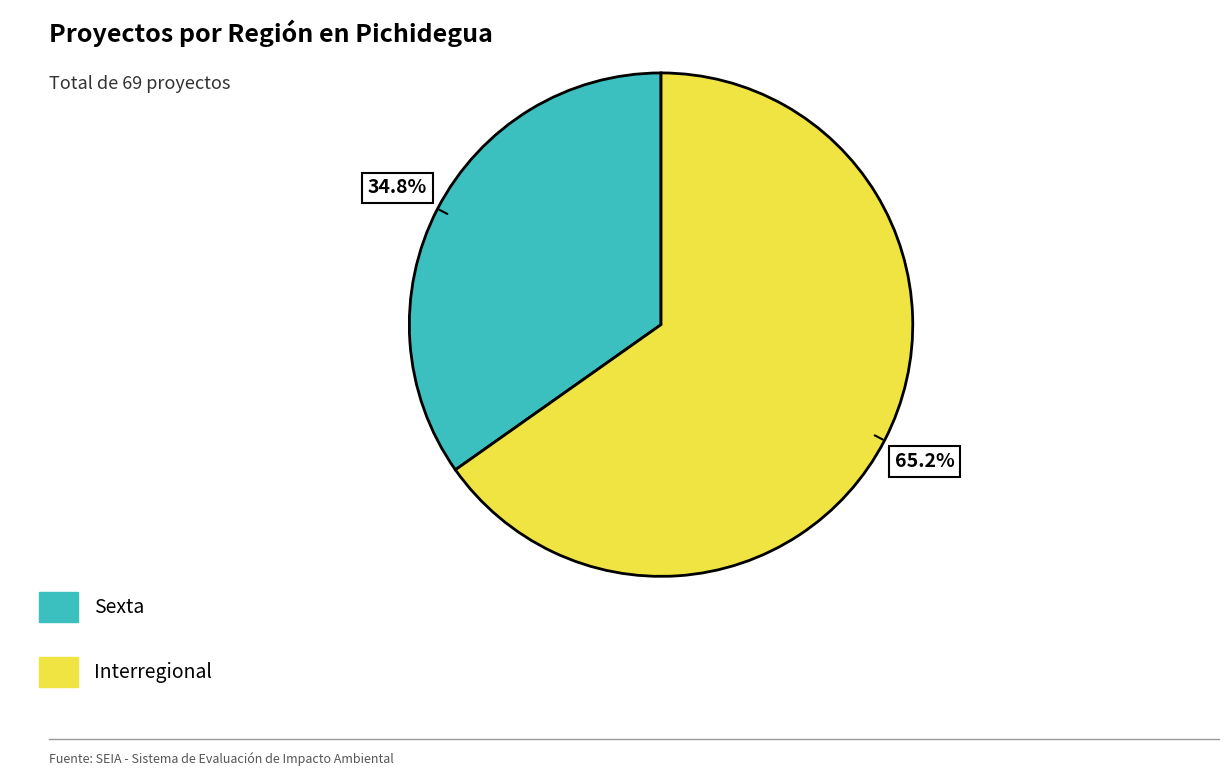

Rank the categories by value from highest to lowest.

Interregional, Sexta